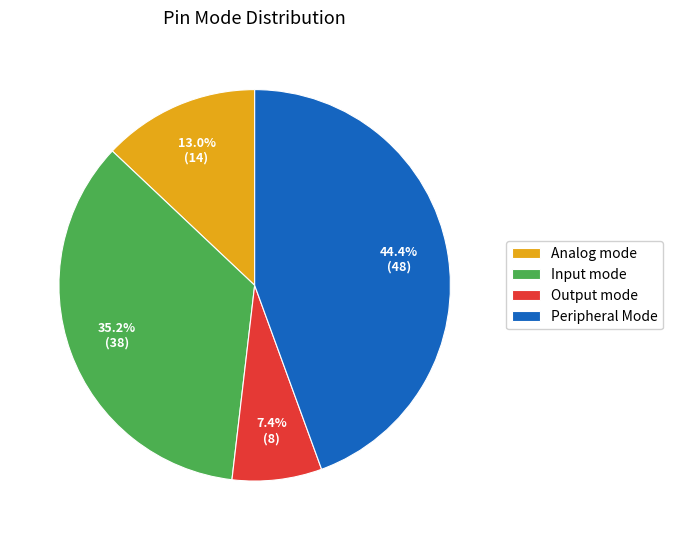

Count the number of slices in the pie.

4